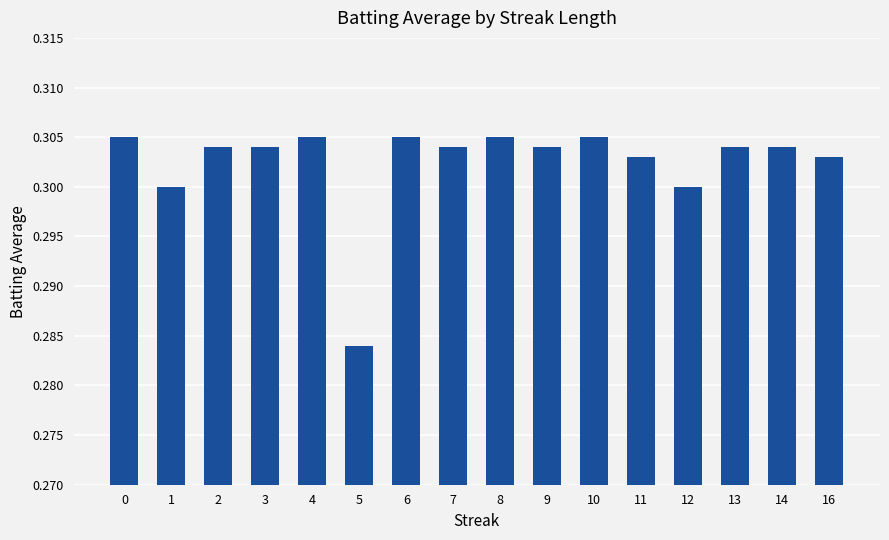

Count the values in the range 0 to 1.

16